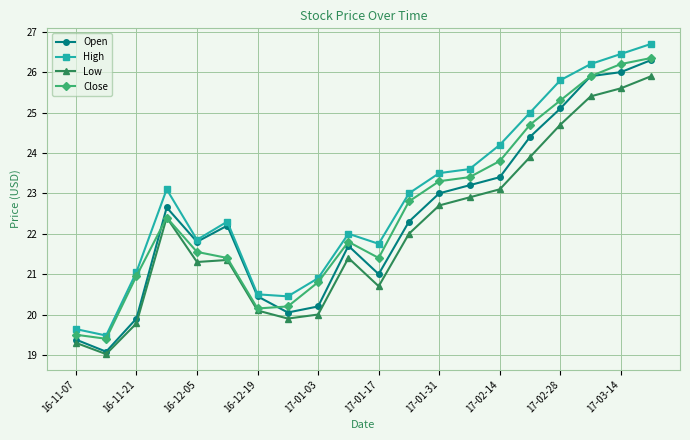

Which series has the widest spread of values?

High